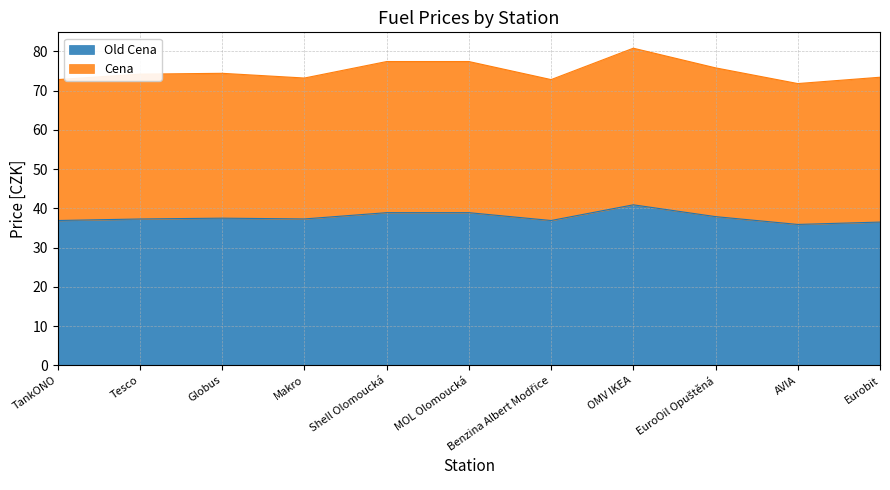

True or false: Cena has a value of 23.7 at MOL Olomoucká.

False